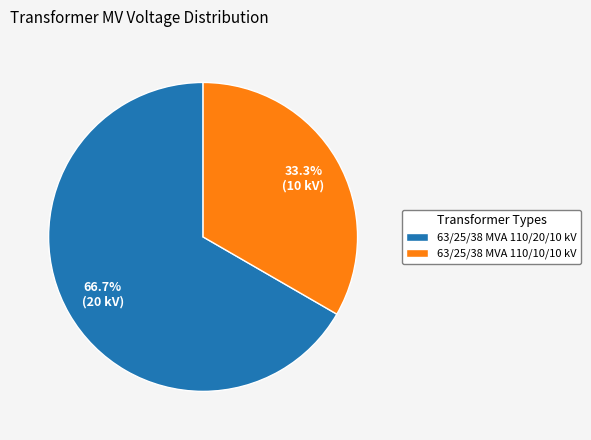

Which slice is the smallest?

63/25/38 MVA 110/10/10 kV